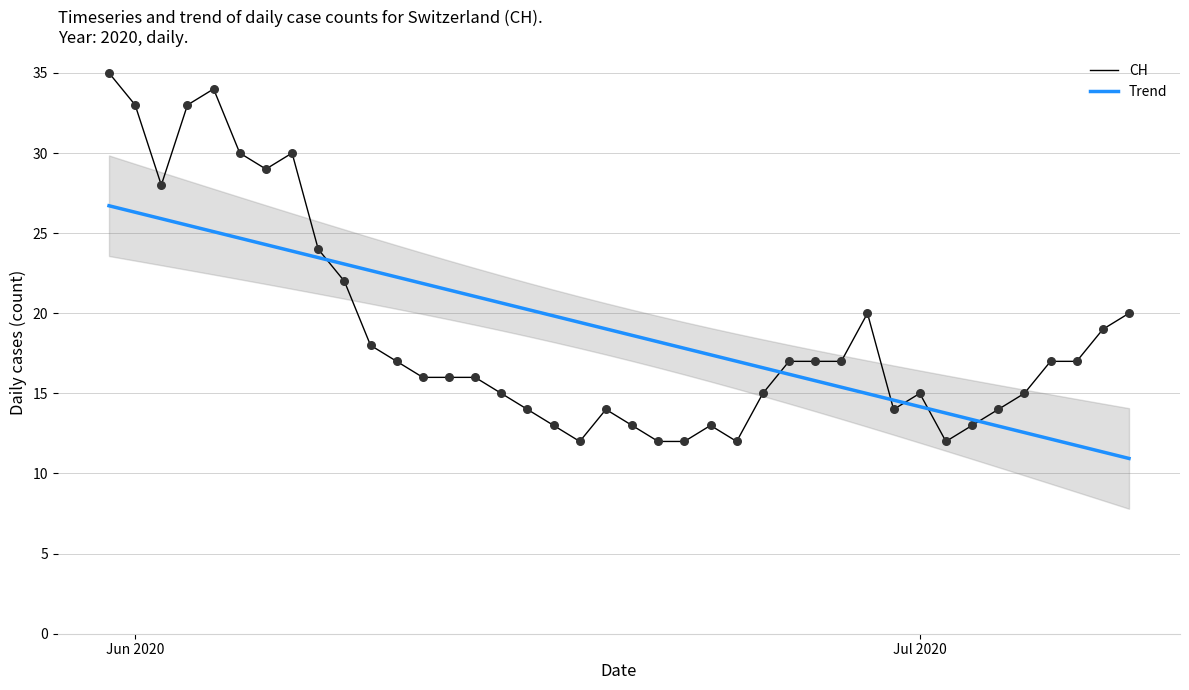

True or false: Trend and CH cross at least once.

True